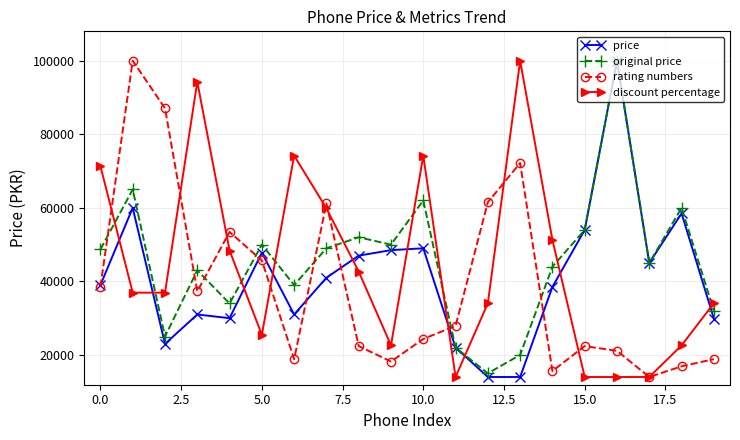

What is the smallest value displayed?

13999.0